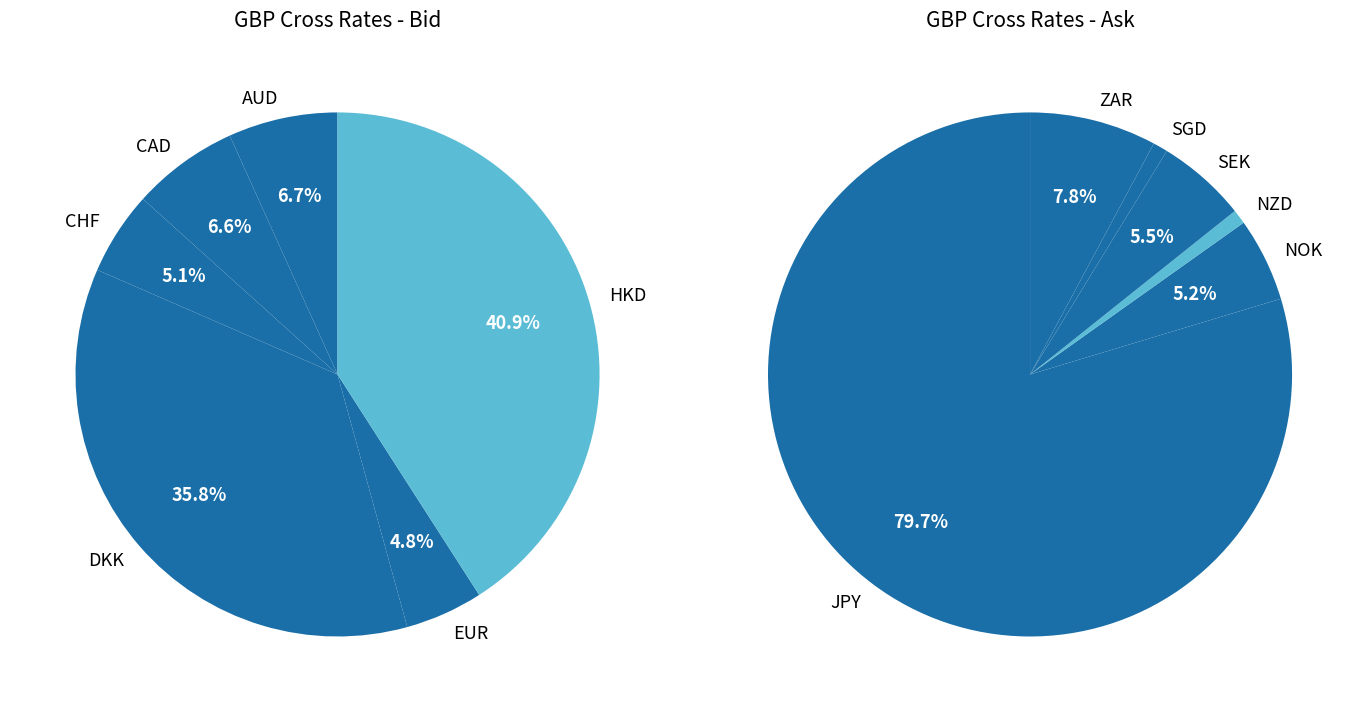

To the nearest percent, what portion does NZD represent?

1%